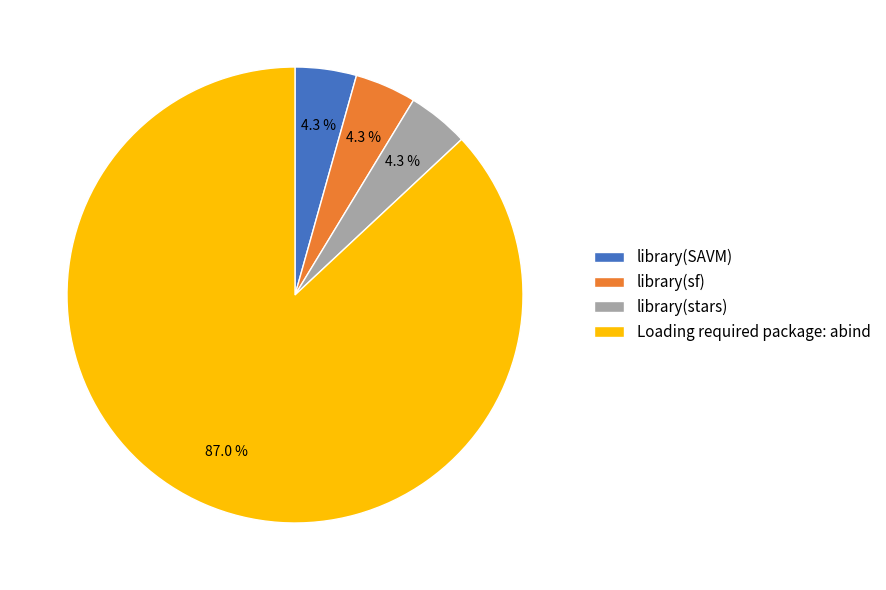

Which category has the biggest portion of the pie?

Loading required package: abind